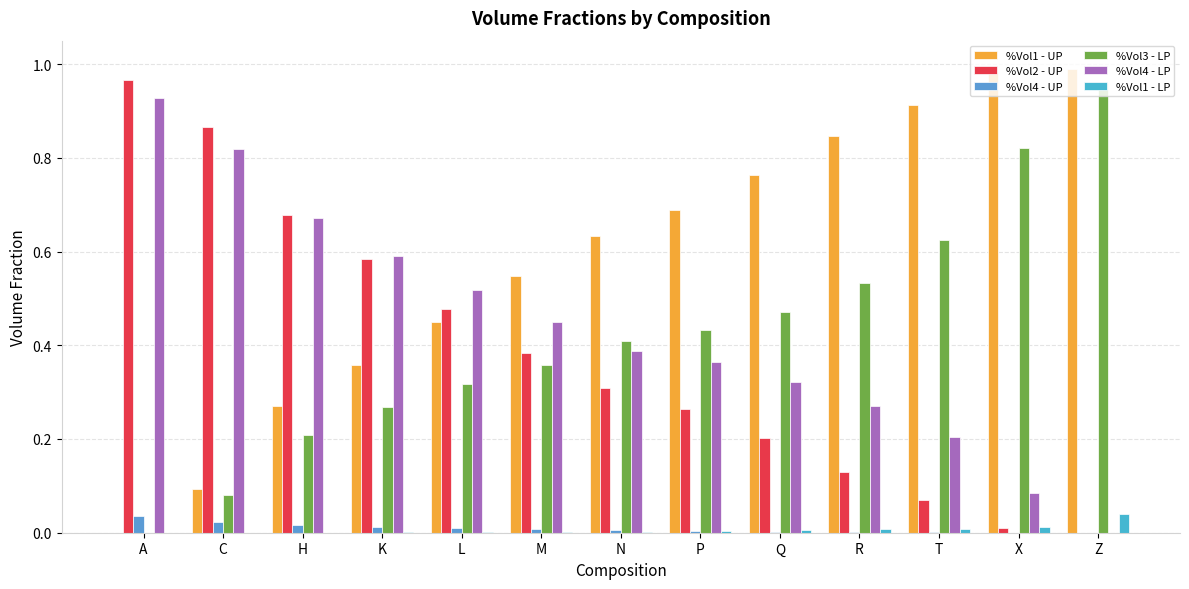

Is it true that %Vol4 - LP equals 0.2 at T?

True